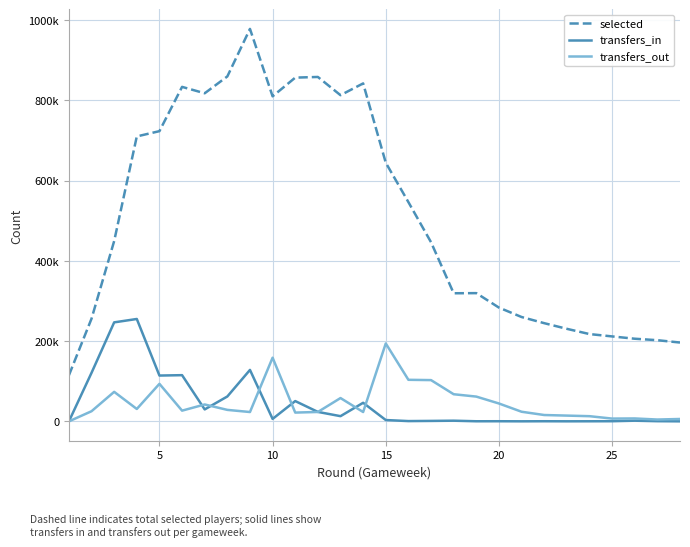

Does the chart display data point markers on the line(s)?

No